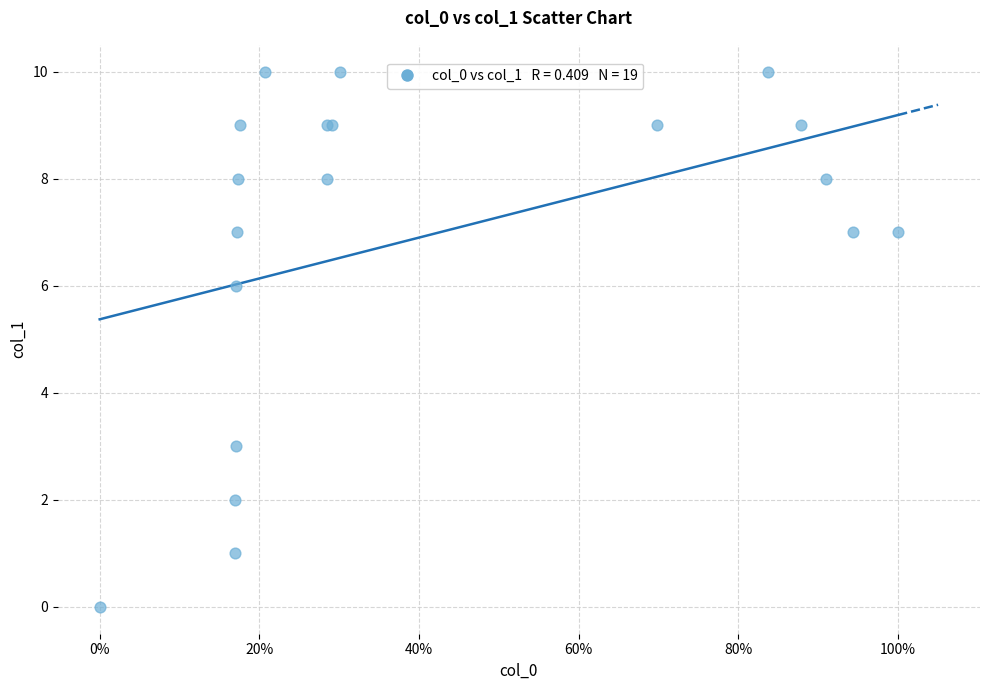

What Y value in the scatter plot is closest to 5?

6